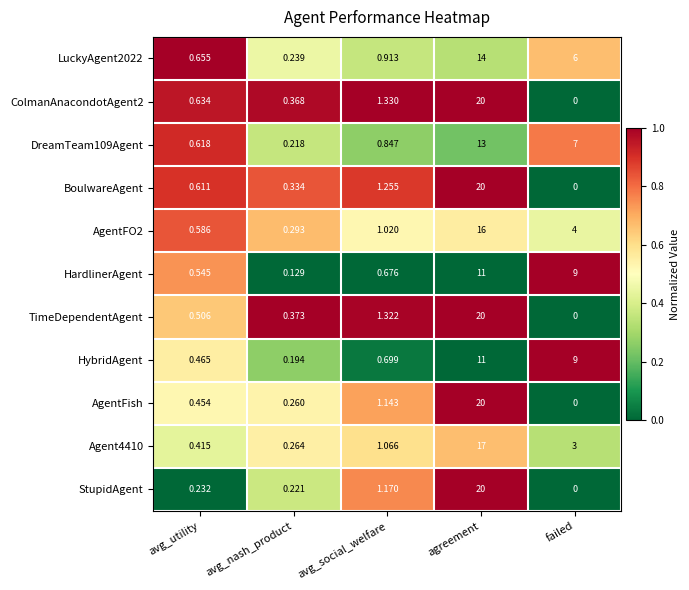

Rank the series at avg_nash_product from highest to lowest value.

TimeDependentAgent, ColmanAnacondotAgent2, BoulwareAgent, AgentFO2, Agent4410, AgentFish, LuckyAgent2022, StupidAgent, DreamTeam109Agent, HybridAgent, HardlinerAgent